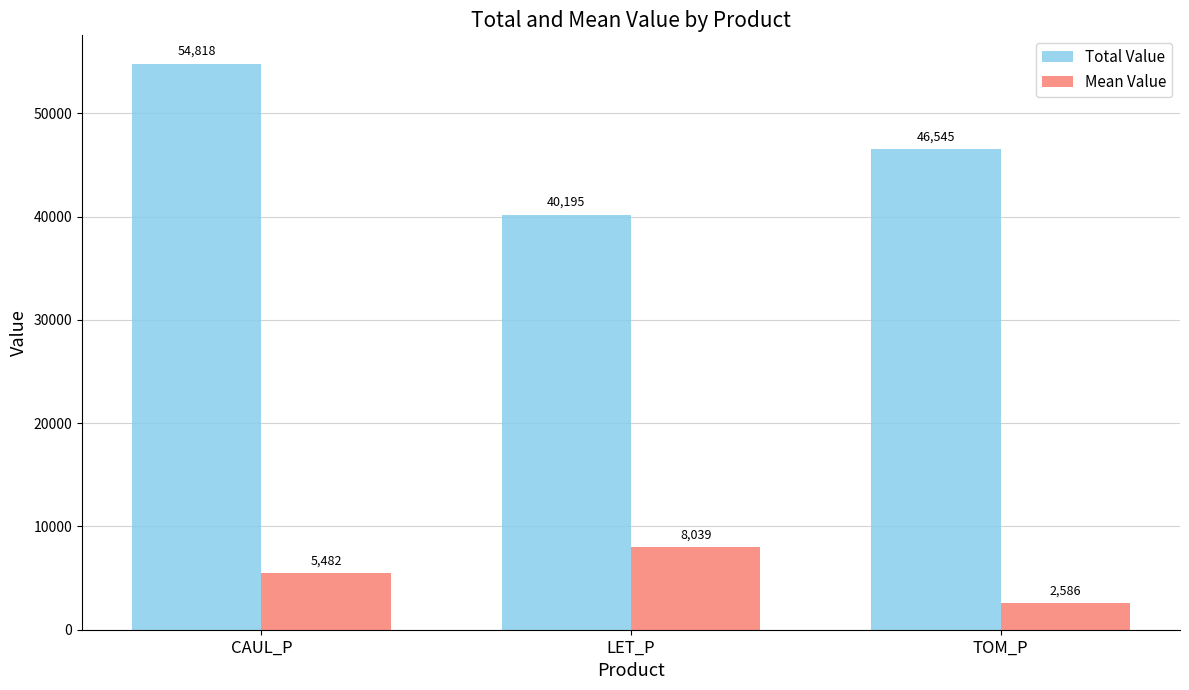

What is the average value of the Total Value series?

47185.7